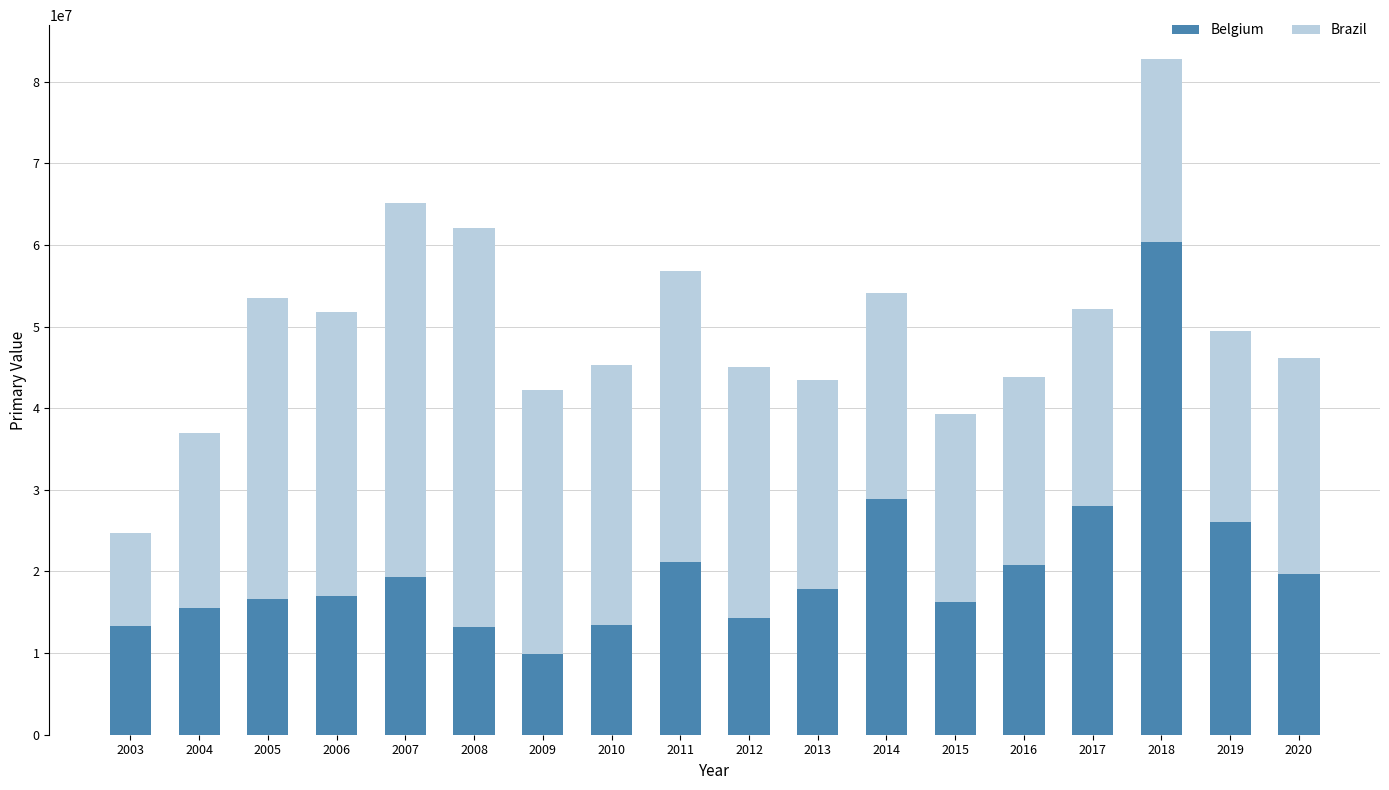

Are the bars grouped side by side (vs. stacked)?

No